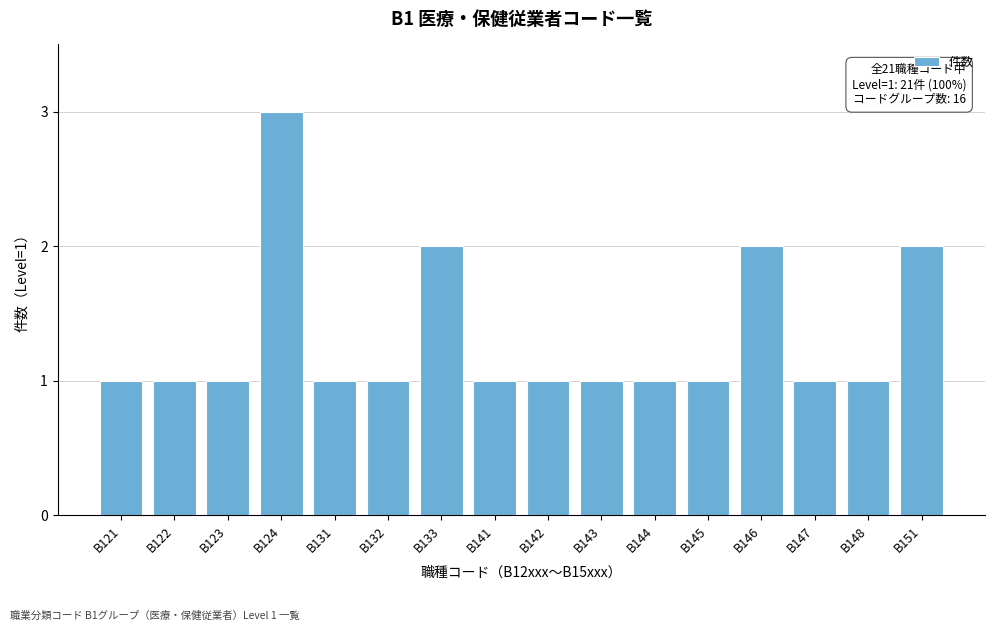

Reading left to right, what are all the values shown in this chart?

1	1	1	3	1	1	2	1	1	1	1	1	2	1	1	2